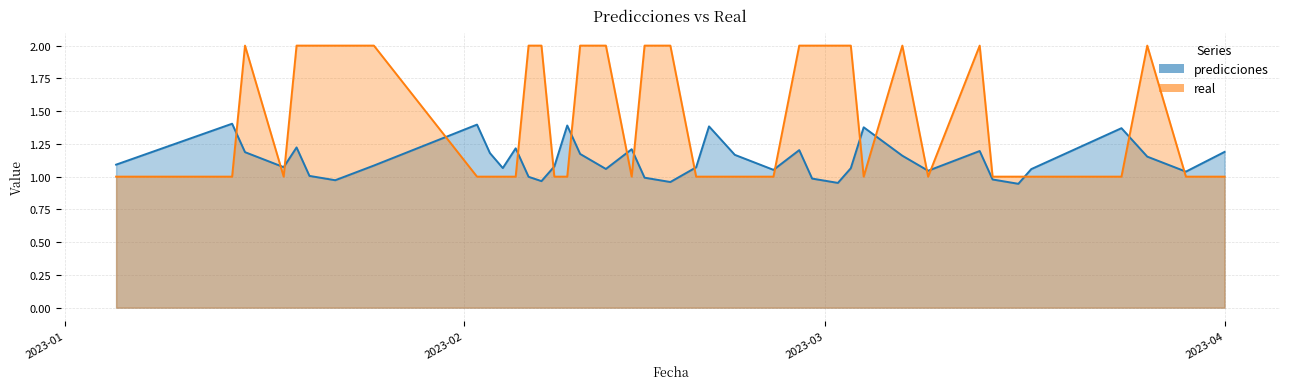

Count the number of categories in the chart.

40